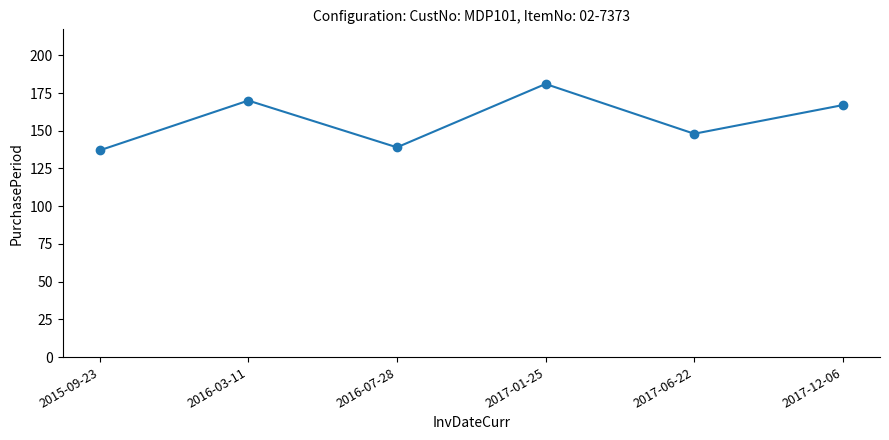

What is the difference between the maximum and minimum values?

44